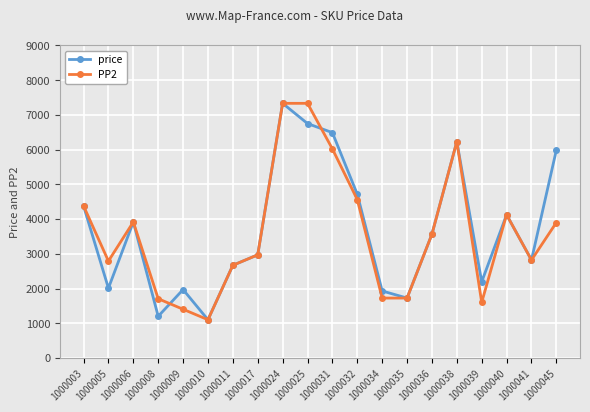

True or false: price and PP2 cross at least once.

True